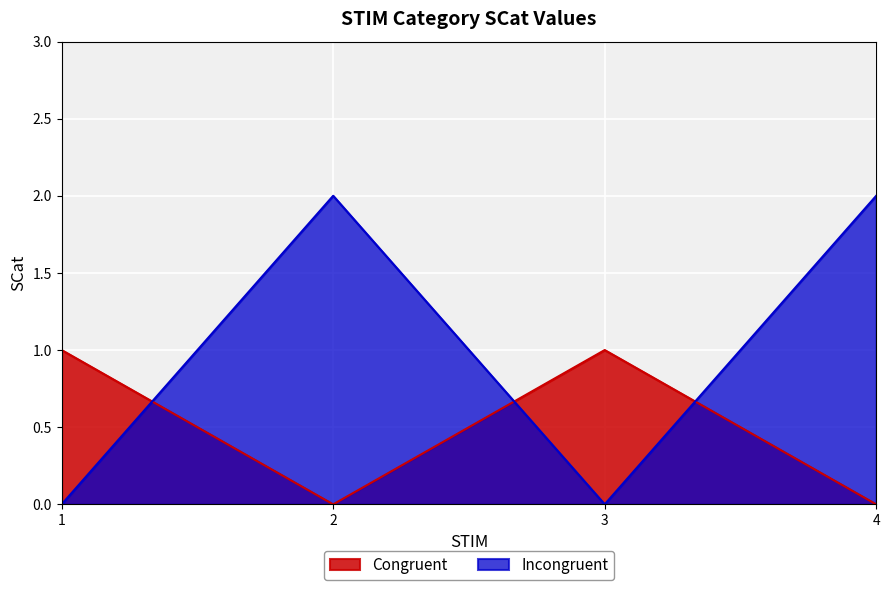

What is the value of the Congruent point at the 1st from the left?

1